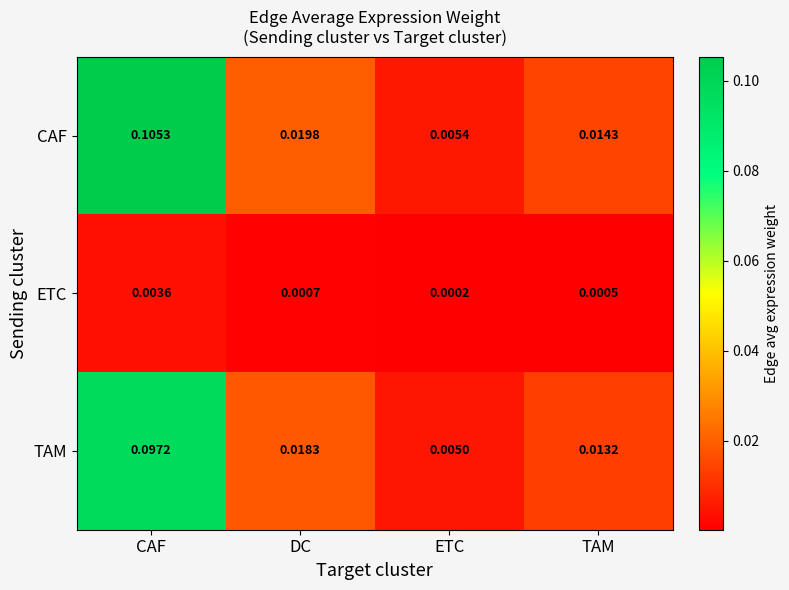

At which label is CAF closest to 0?

ETC